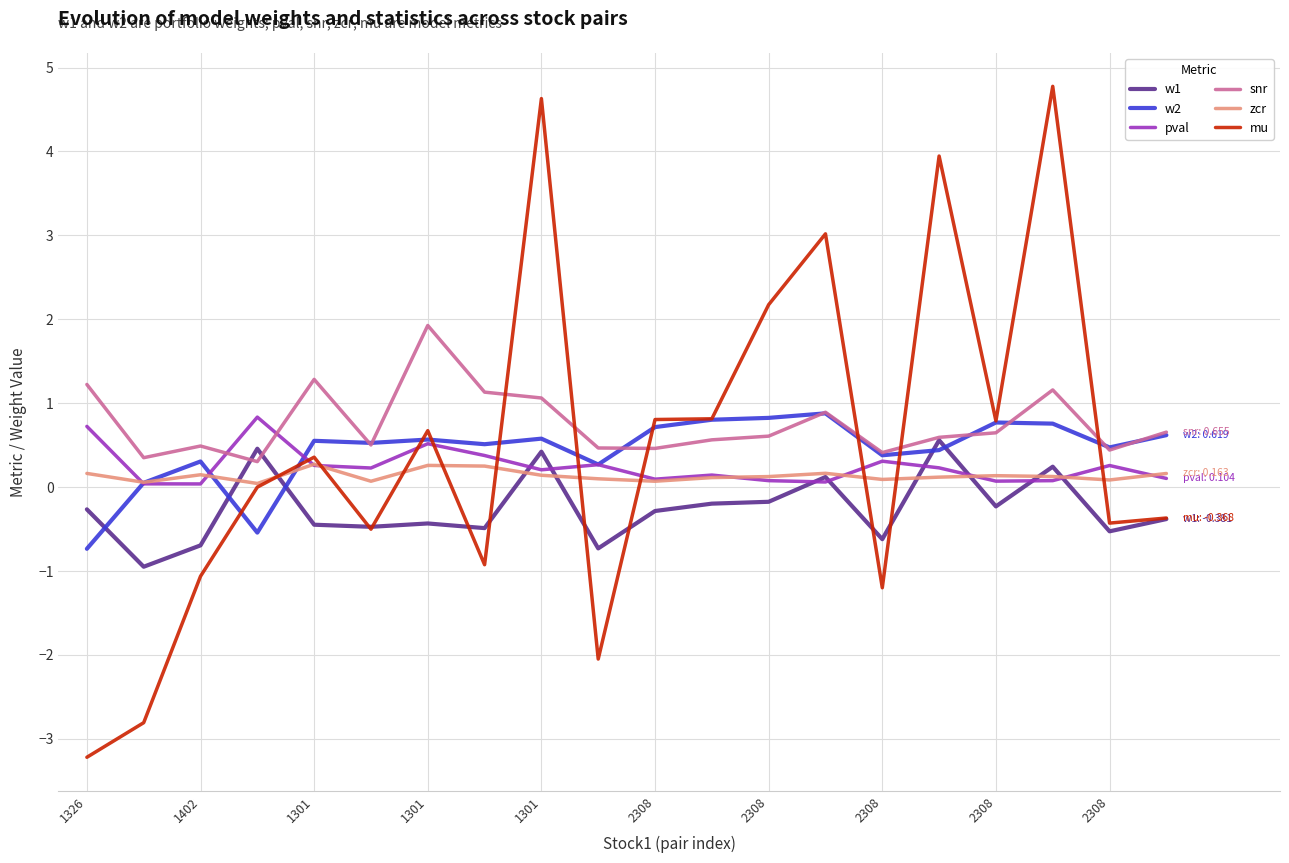

True or false: pval and mu cross at least once.

True